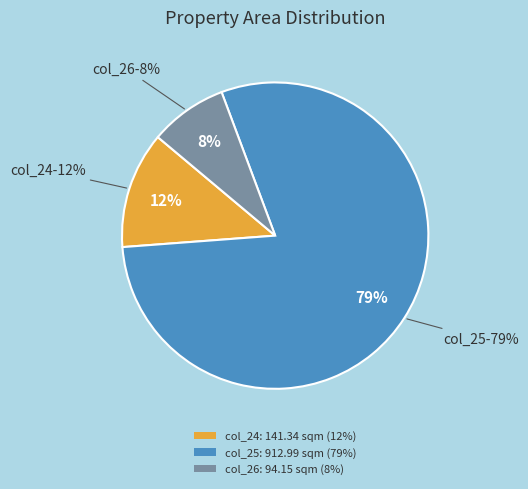

What is the largest slice in the pie chart?

25